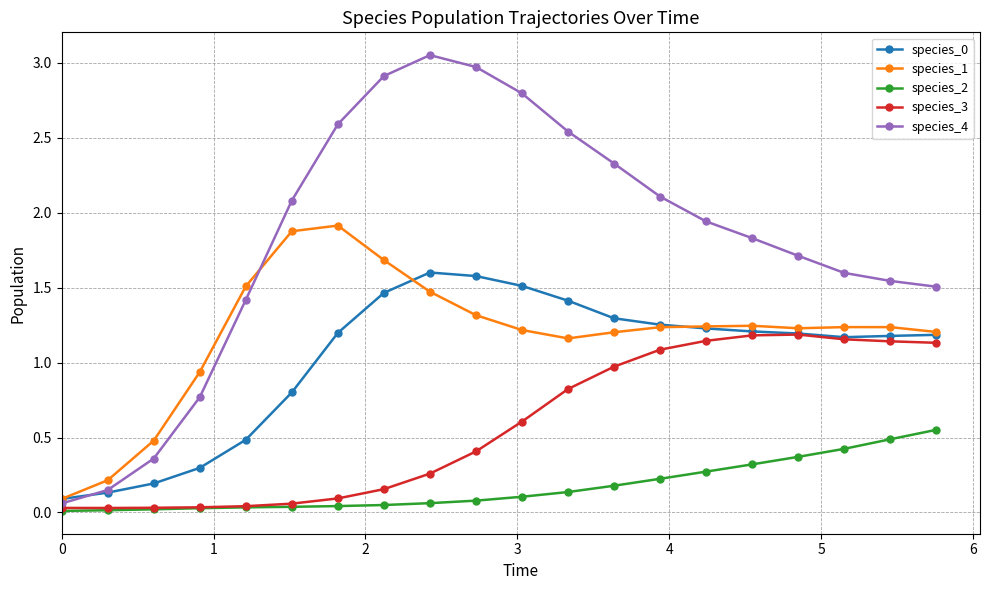

True or false: species_1 has more than 0 points higher than both neighbors.

True